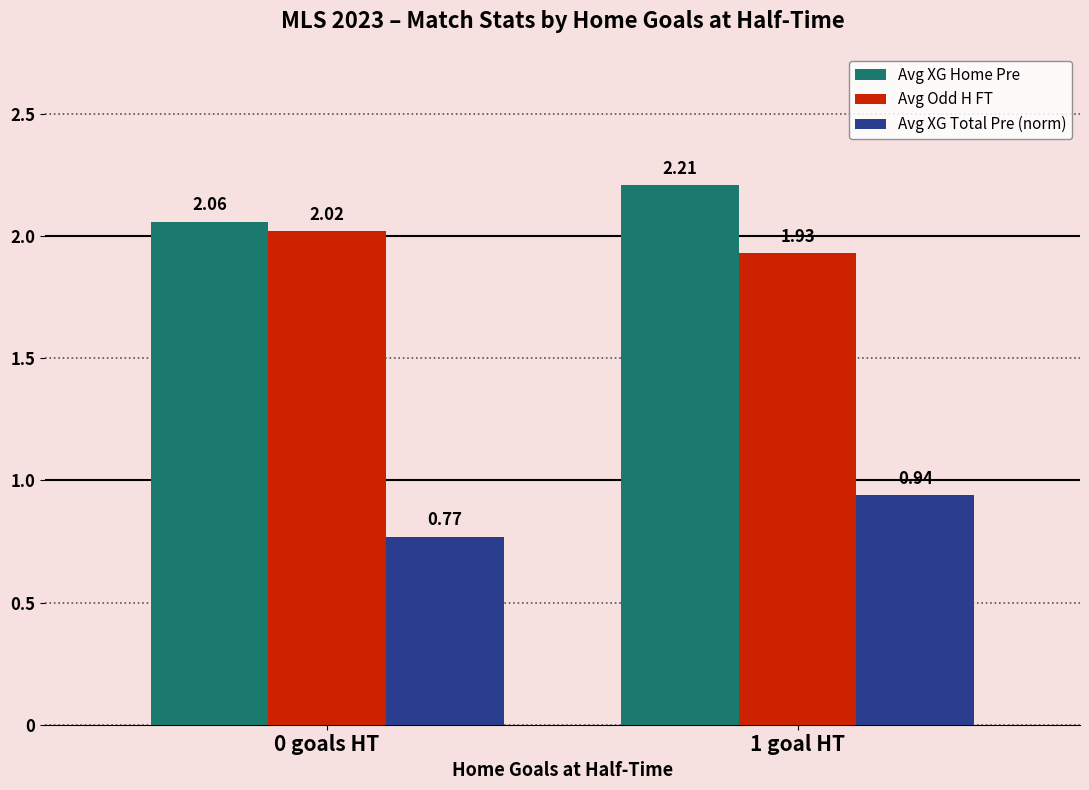

Which series has the largest range (max minus min)?

Avg XG Total Pre (norm)